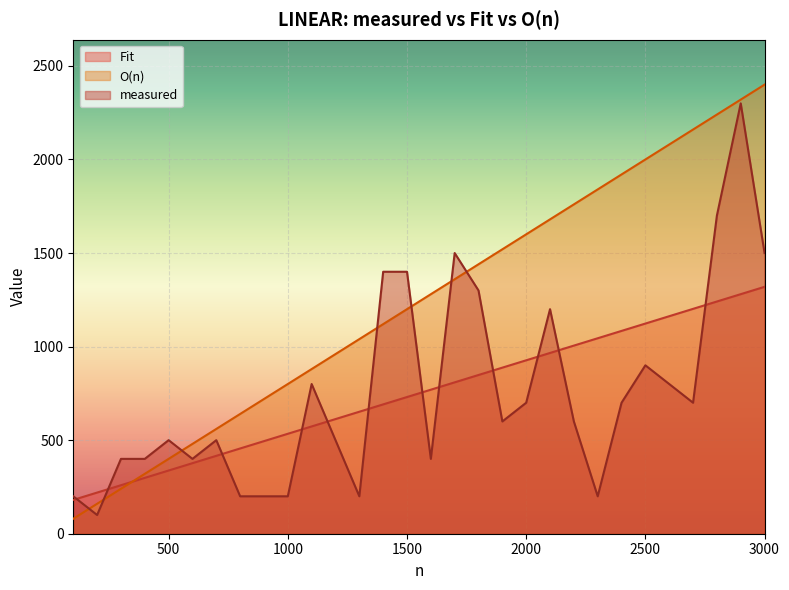

Rank the series at 2200 from highest to lowest value.

O(n), Fit, measured